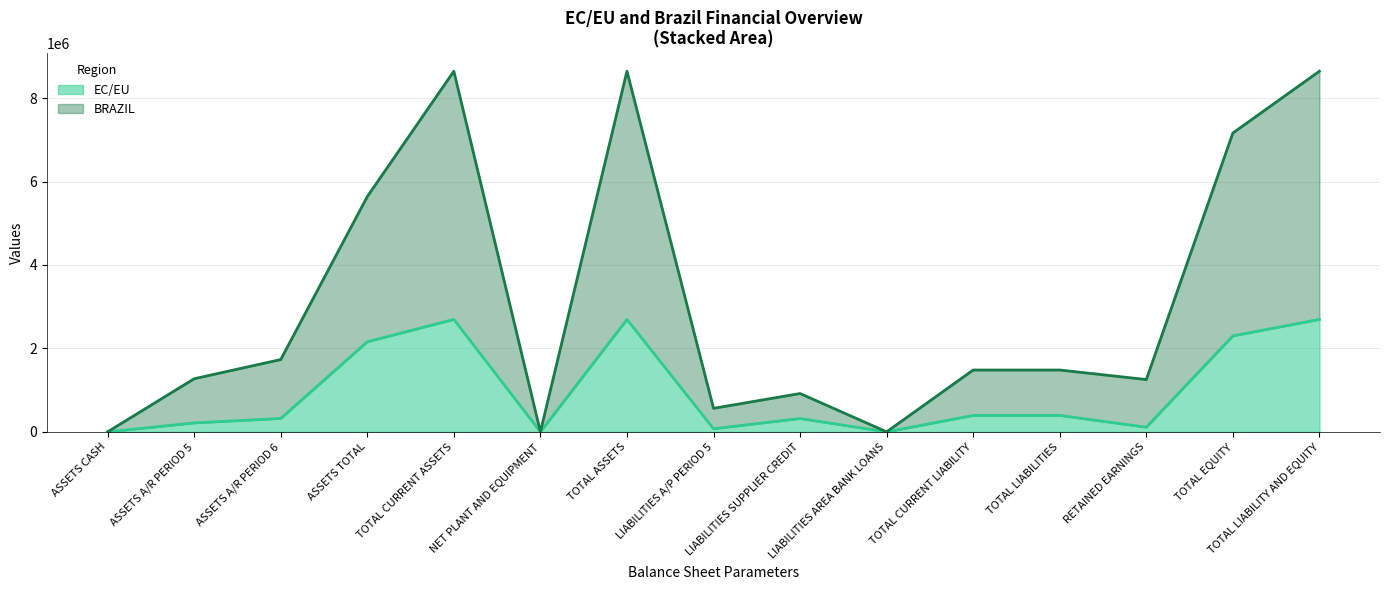

How many interior local valleys does the EC/EU series have?

4